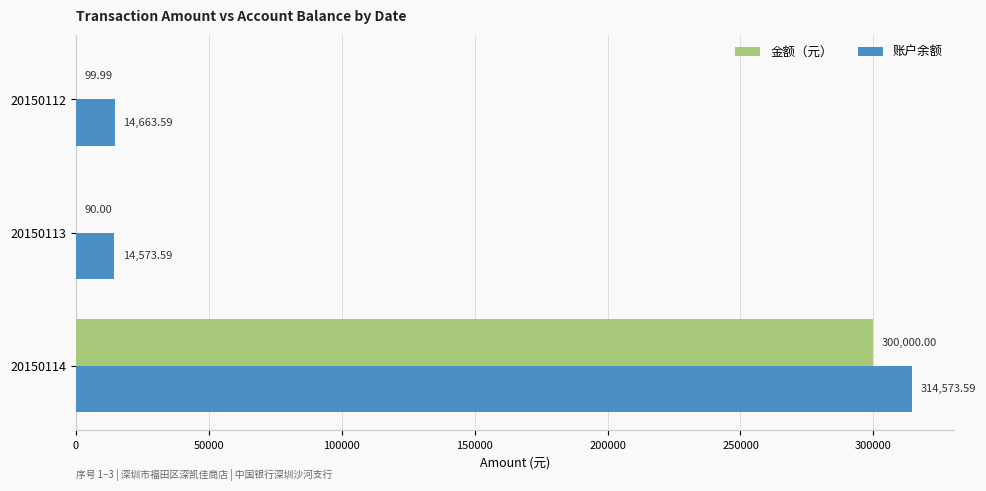

Which series changed the most between 20150112 and 20150114?

账户余额